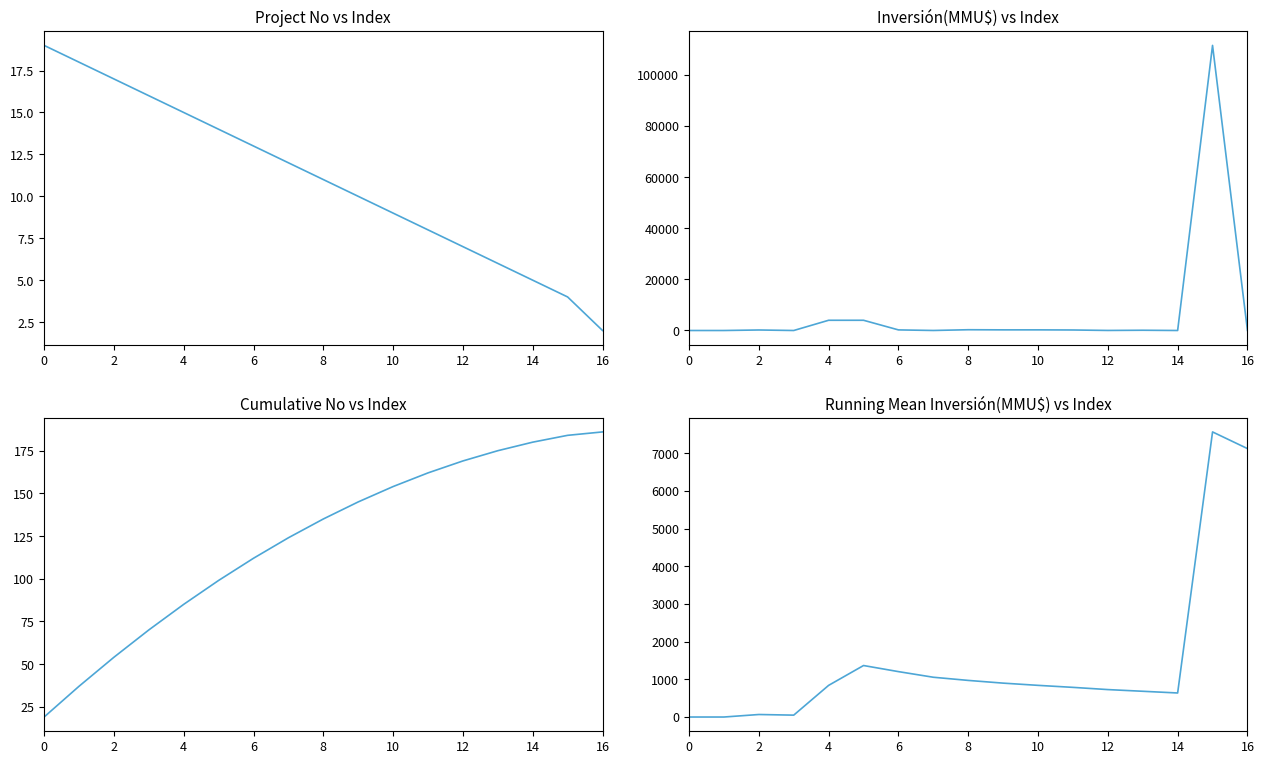

At how many categories does at least one series exceed 109878?

1